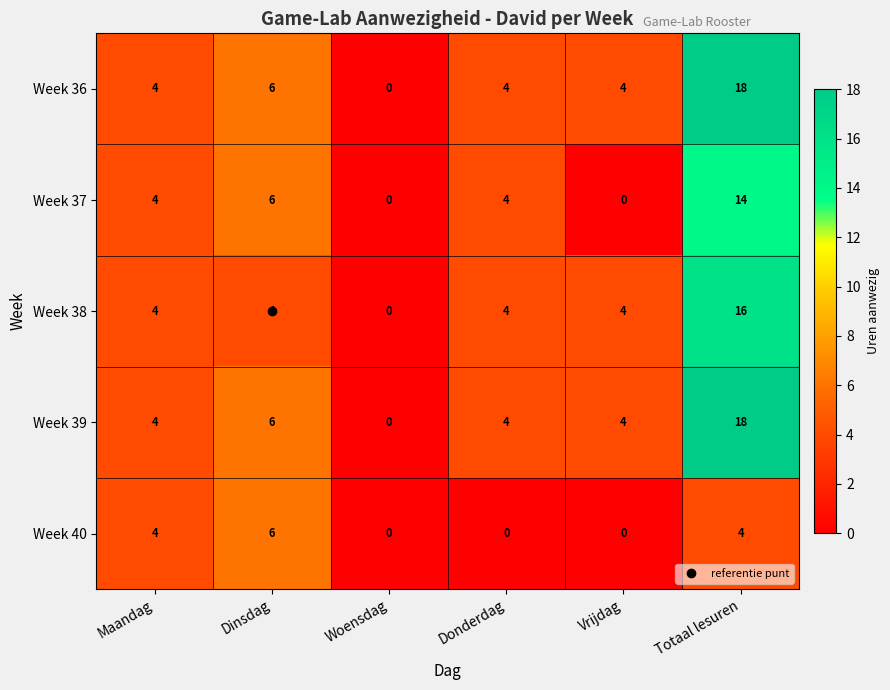

At which label is Week 36 closest to 9?

Dinsdag